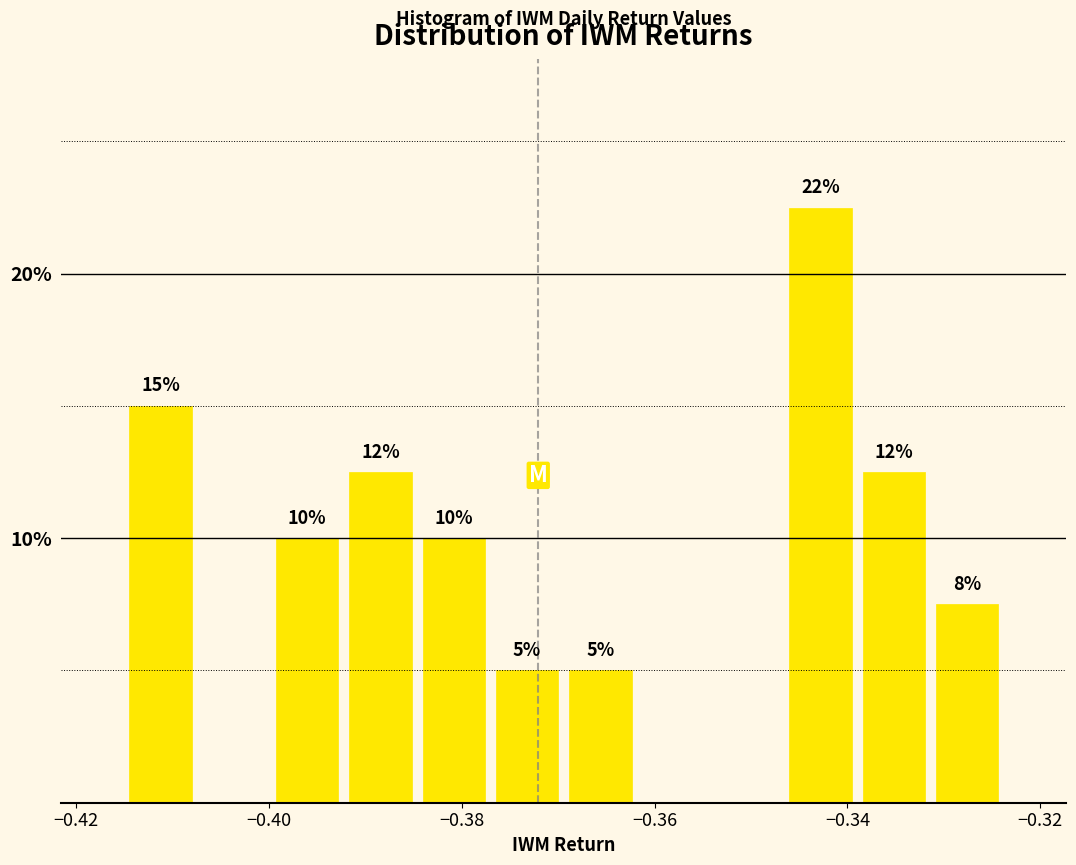

Read against the x-axis, roughly where is the centre of the tallest bar?

-0.342